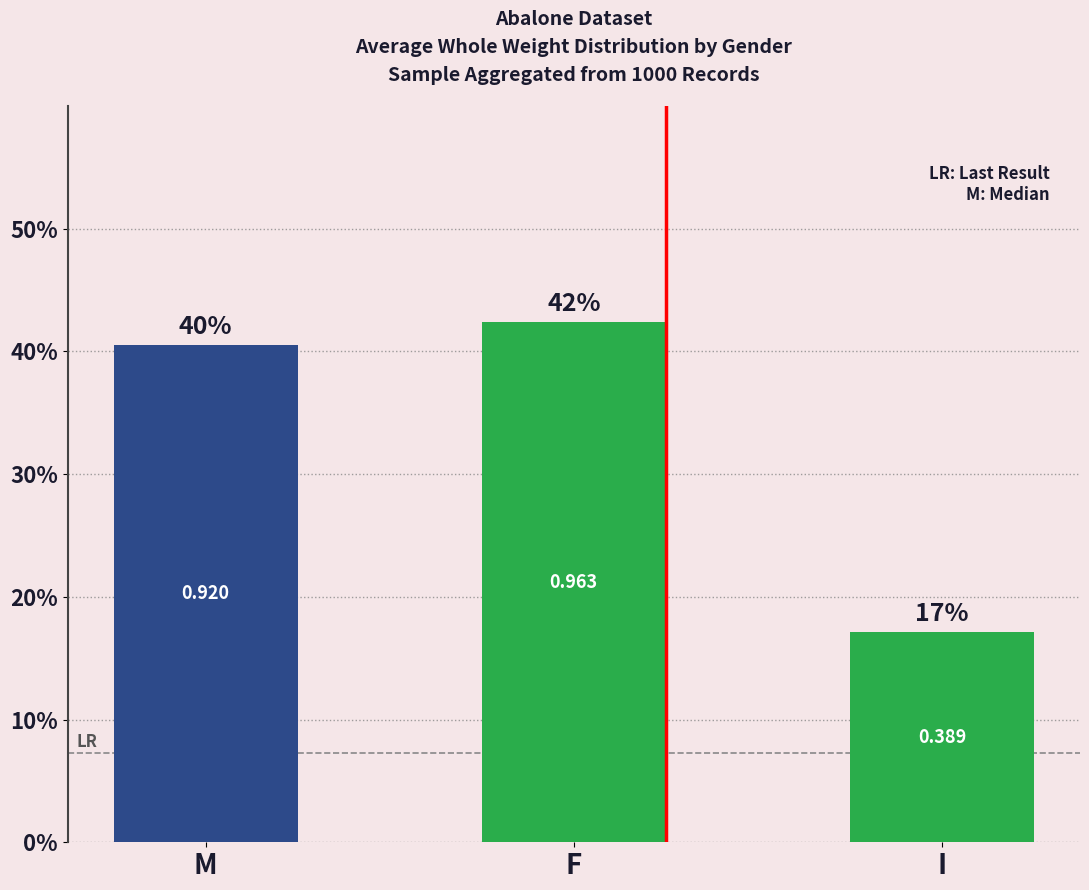

Reading left to right, what are all the values shown in this chart?

40.5	42.4	17.1